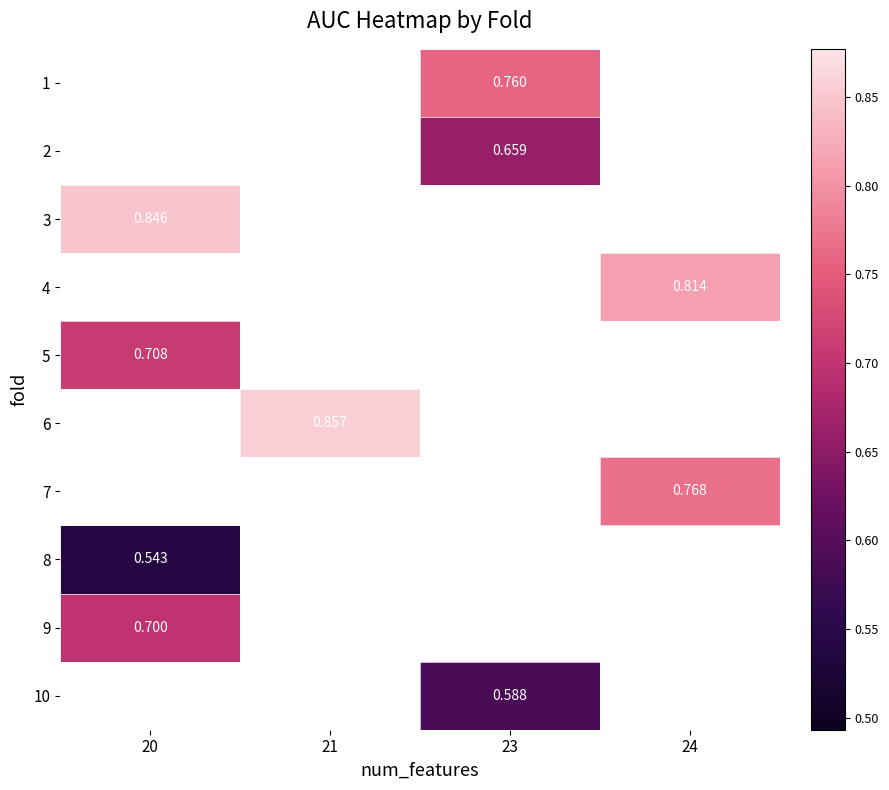

At which category does the chart reach its peak across all series?

21